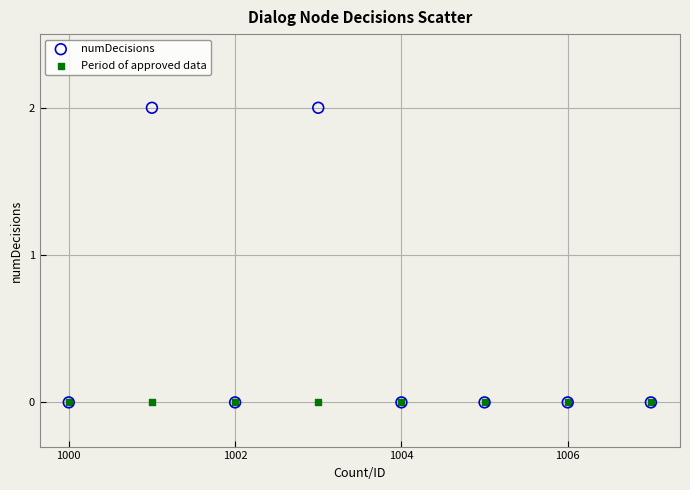

What are all the series names shown in the legend?

numDecisions, Period of approved data